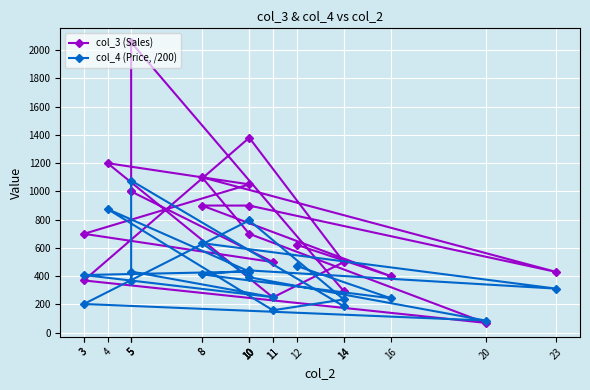

Reading right to left, what are all the values shown in this chart?

col_3 (Sales): 295.0	2055.0	1000.0	1000.0	500.0	700.0	1050.0	1200.0	250.0	500.0	1380.0	370.0	70.0	700.0	1100.0	430.0	900.0	900.0	400.0	623.0
col_4 (Price, /200): 187.5	1077.0	368.5	433.0	251.5	408.5	433.0	875.5	159.0	235.5	795.0	203.5	86.5	392.5	634.0	312.0	441.0	412.5	243.5	473.0